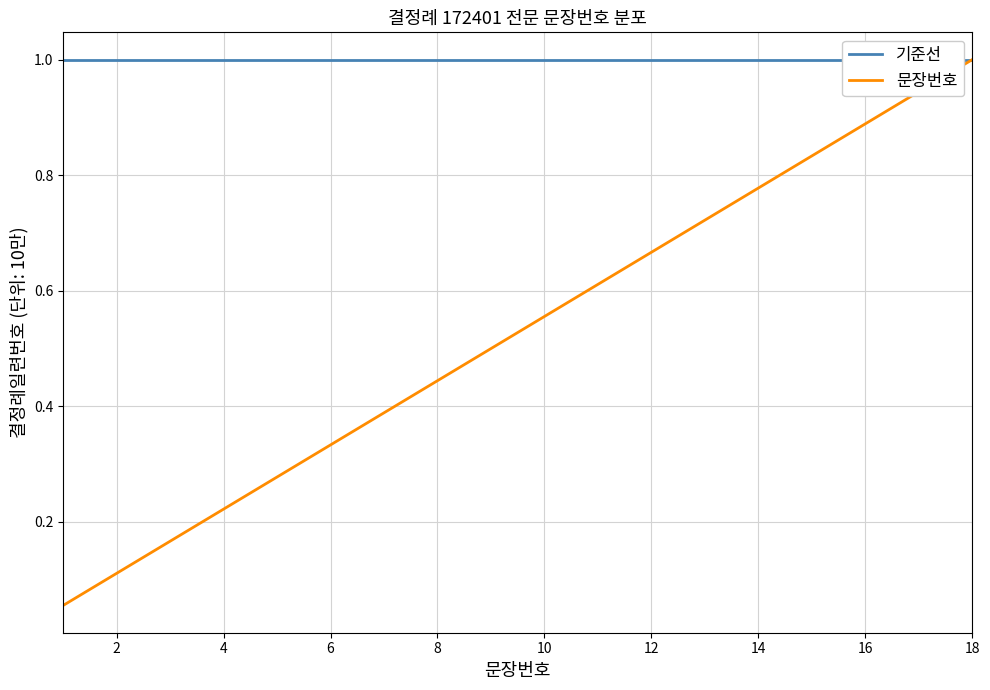

Is this an area chart (filled region under the line)?

No